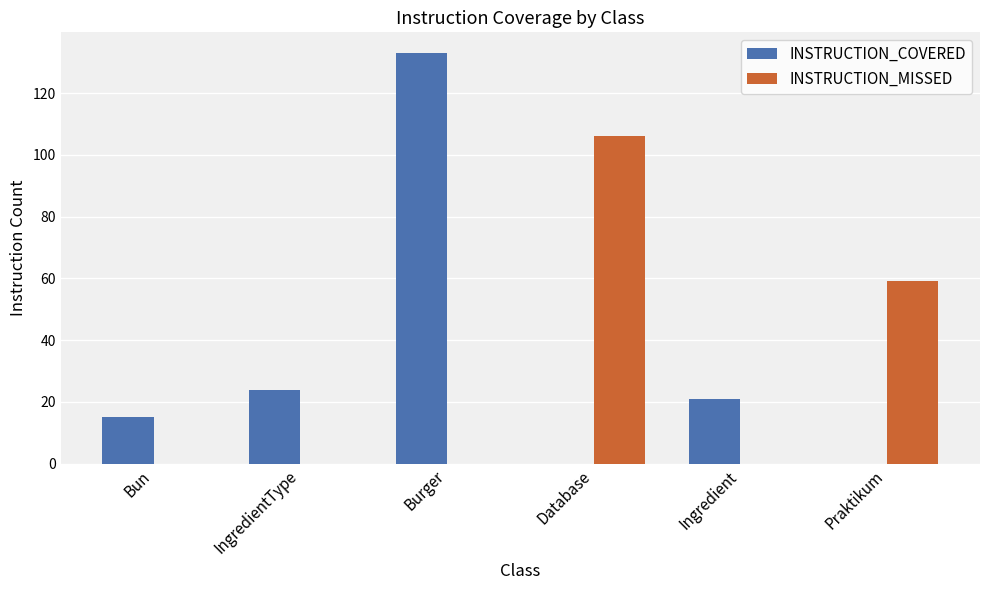

Is the value of INSTRUCTION_MISSED at Bun greater than the value of INSTRUCTION_COVERED at IngredientType?

No